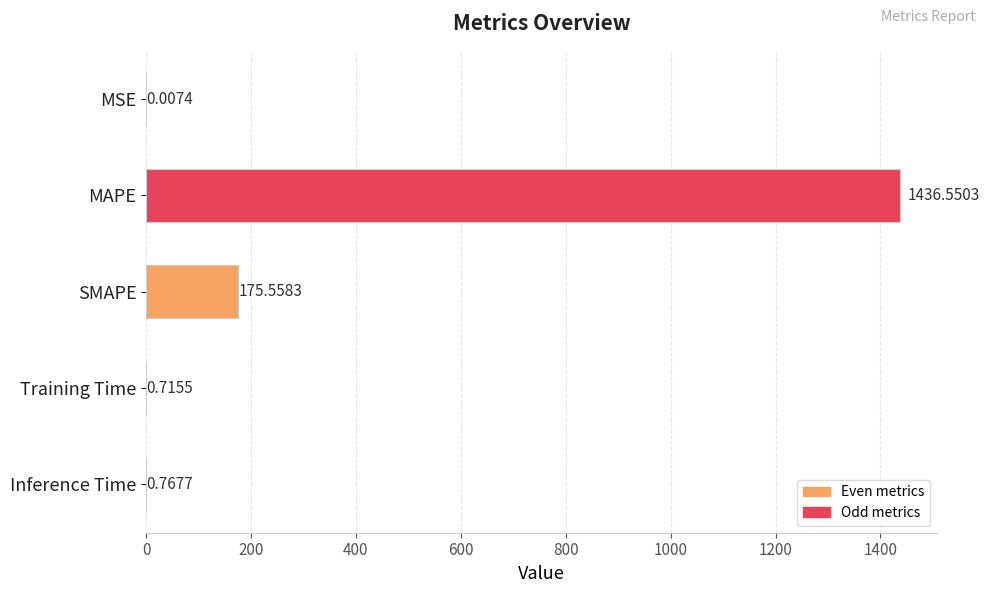

What is the sum of the values at MSE and SMAPE?

175.6